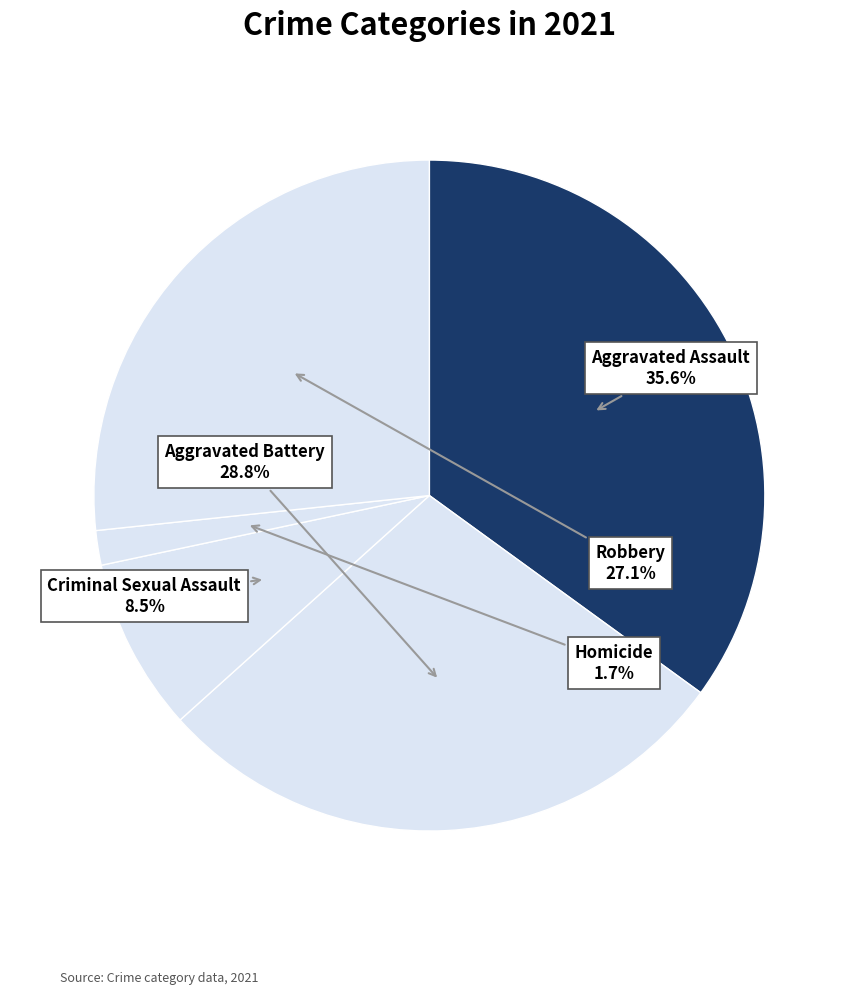

To the nearest percent, what portion does Robbery represent?

27%